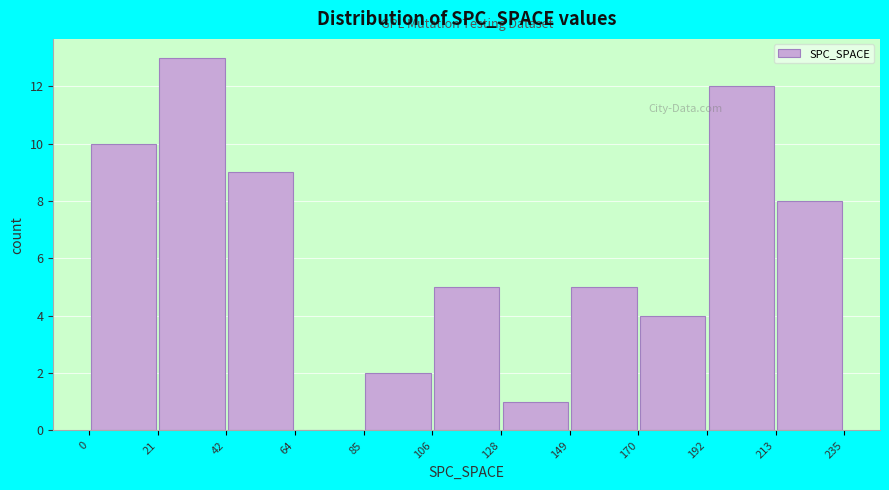

What is the height of the bar covering 128 to 149 on the x-axis? The values are not printed on the chart, so give them approximately, as read against the axis.

1